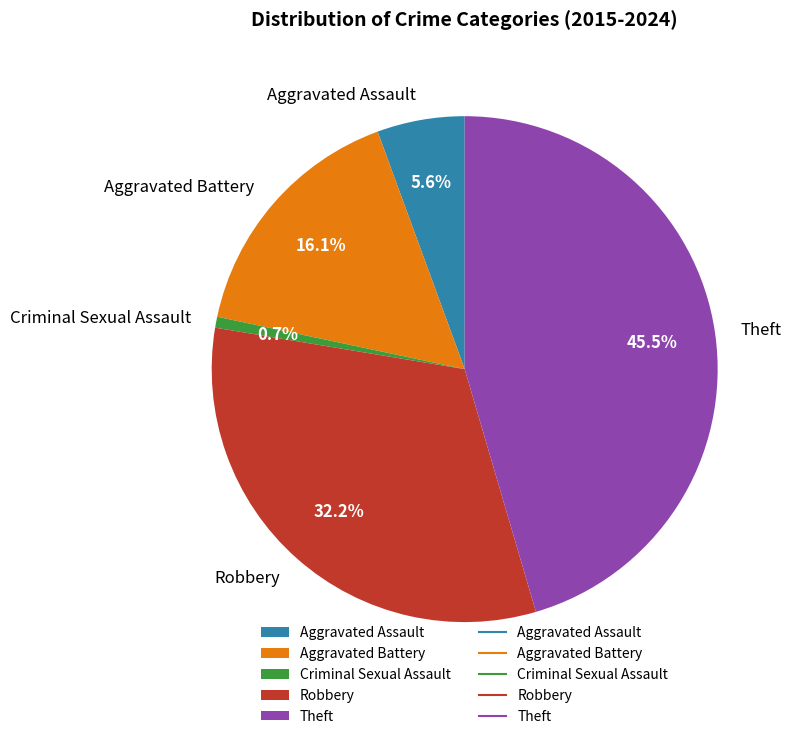

To the nearest percent, what is the average slice percentage?

20%